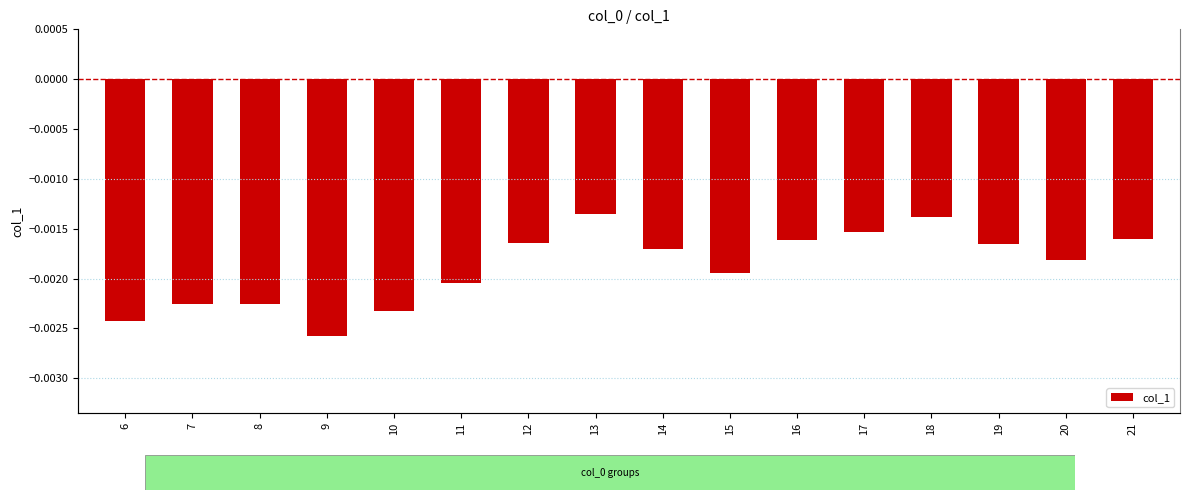

True or false: the data shows -0.0 at 11.

False